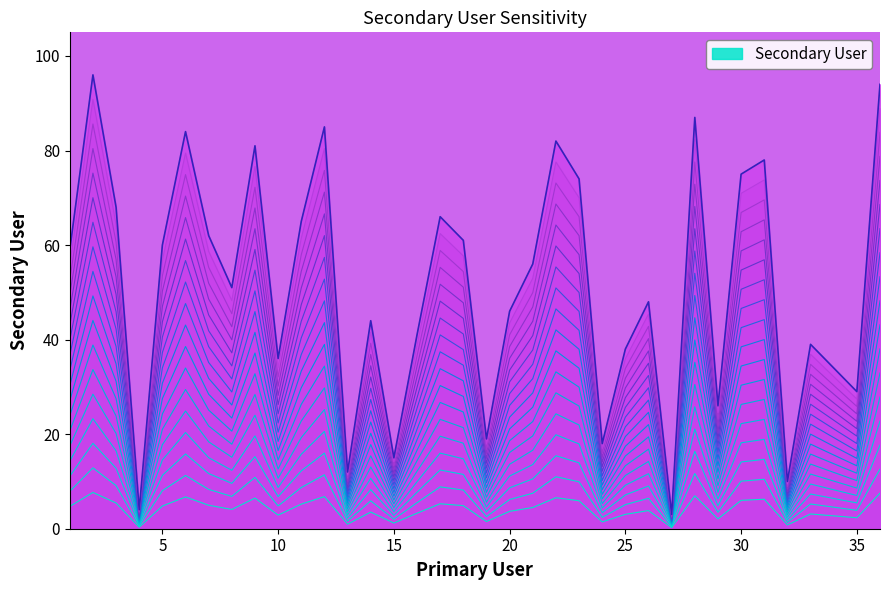

Between 26 and 21, which is larger?

21